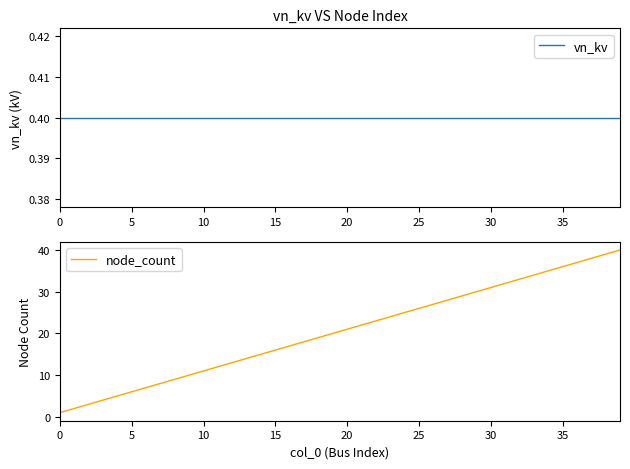

Which series has the widest spread of values?

node_count